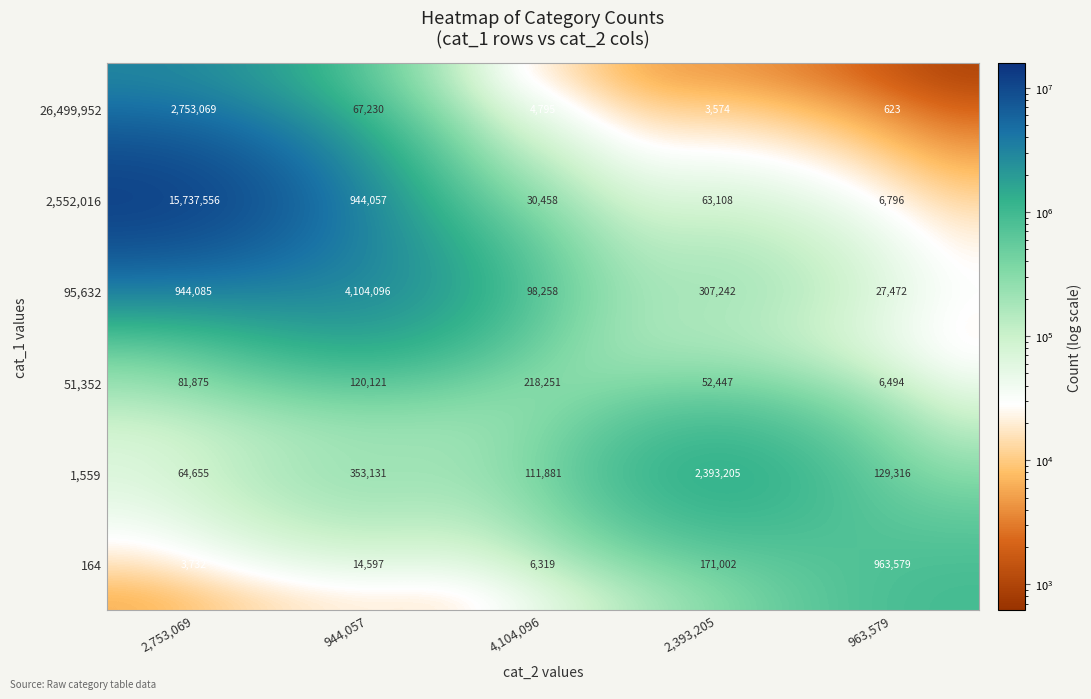

Where is 51,352 nearest to the value 112372?

944,057